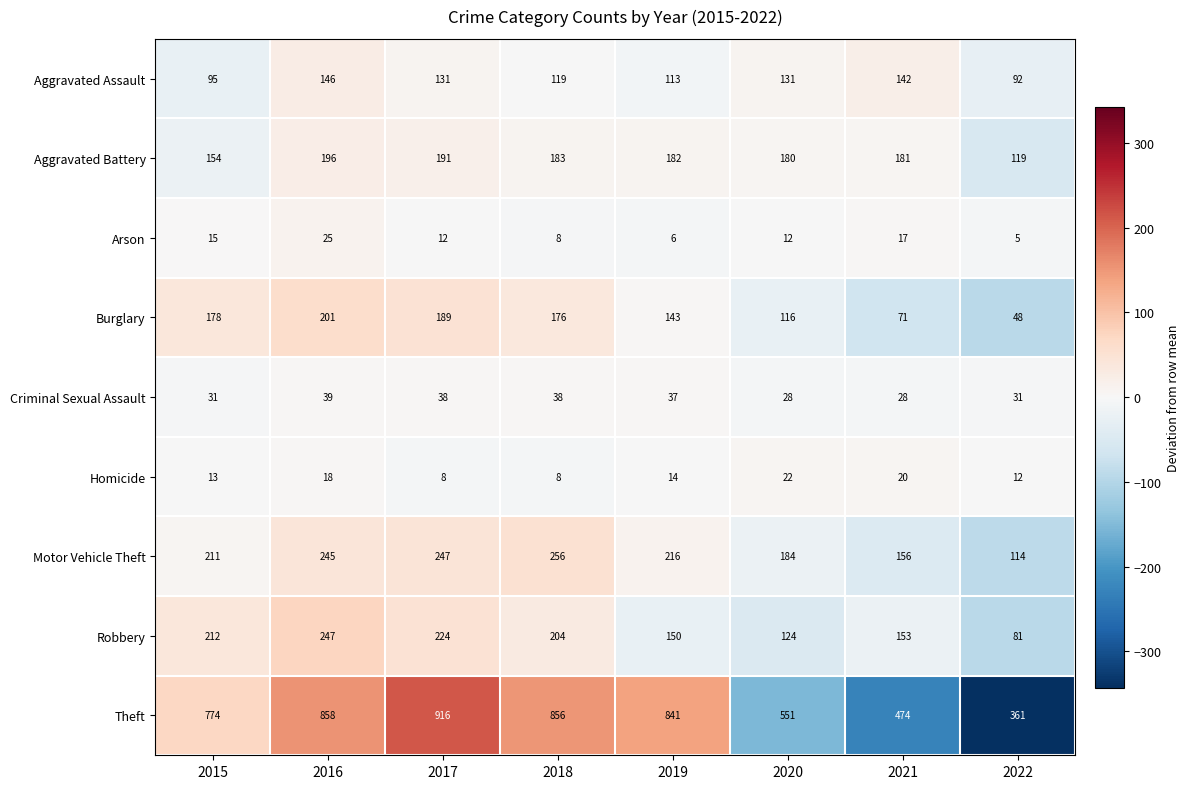

What is the total value across all series at 2018?

1848